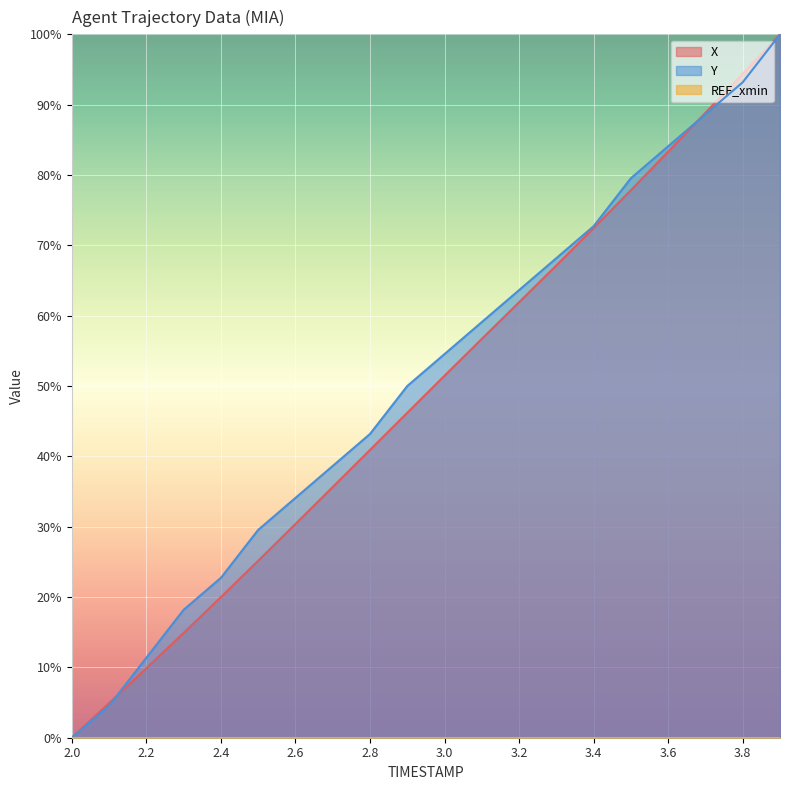

What position from the right is 2.2?

18